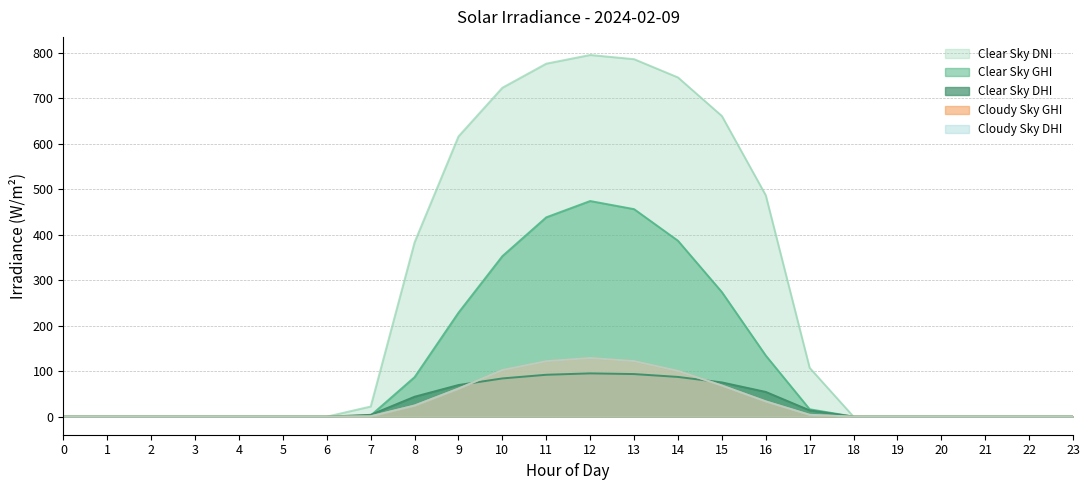

Which series has the largest total across all categories?

clear_sky_dni